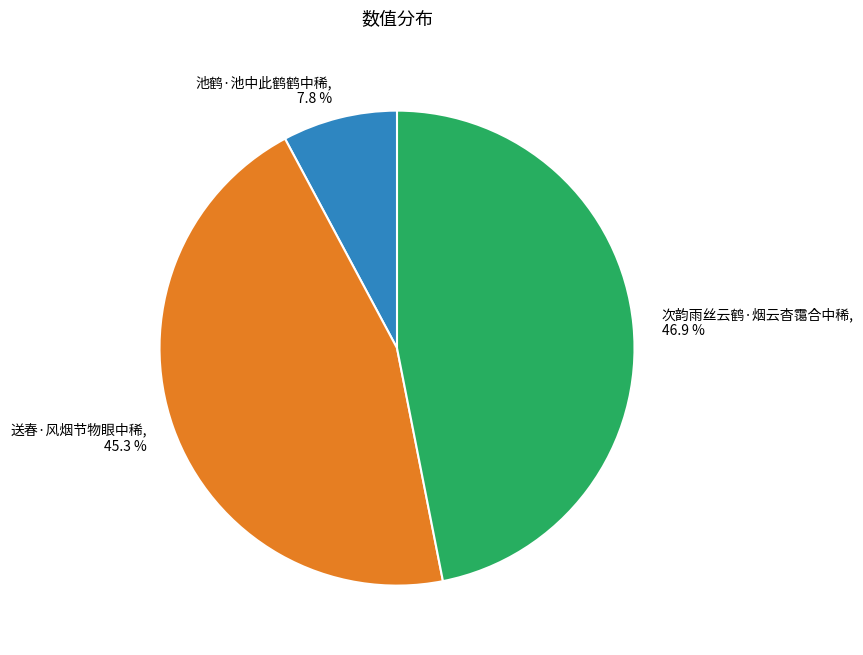

Is there a majority slice in this chart?

No